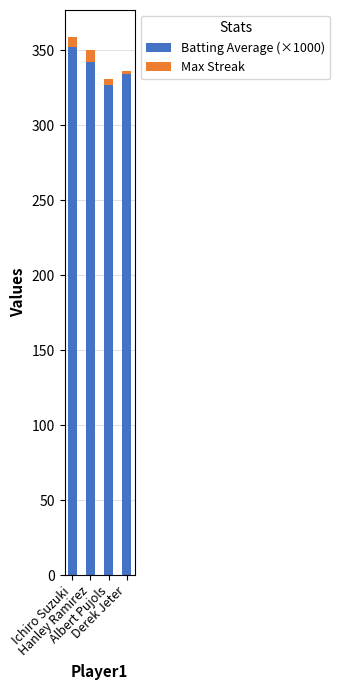

What is the sum of all Batting Average (×1000) values?

1355